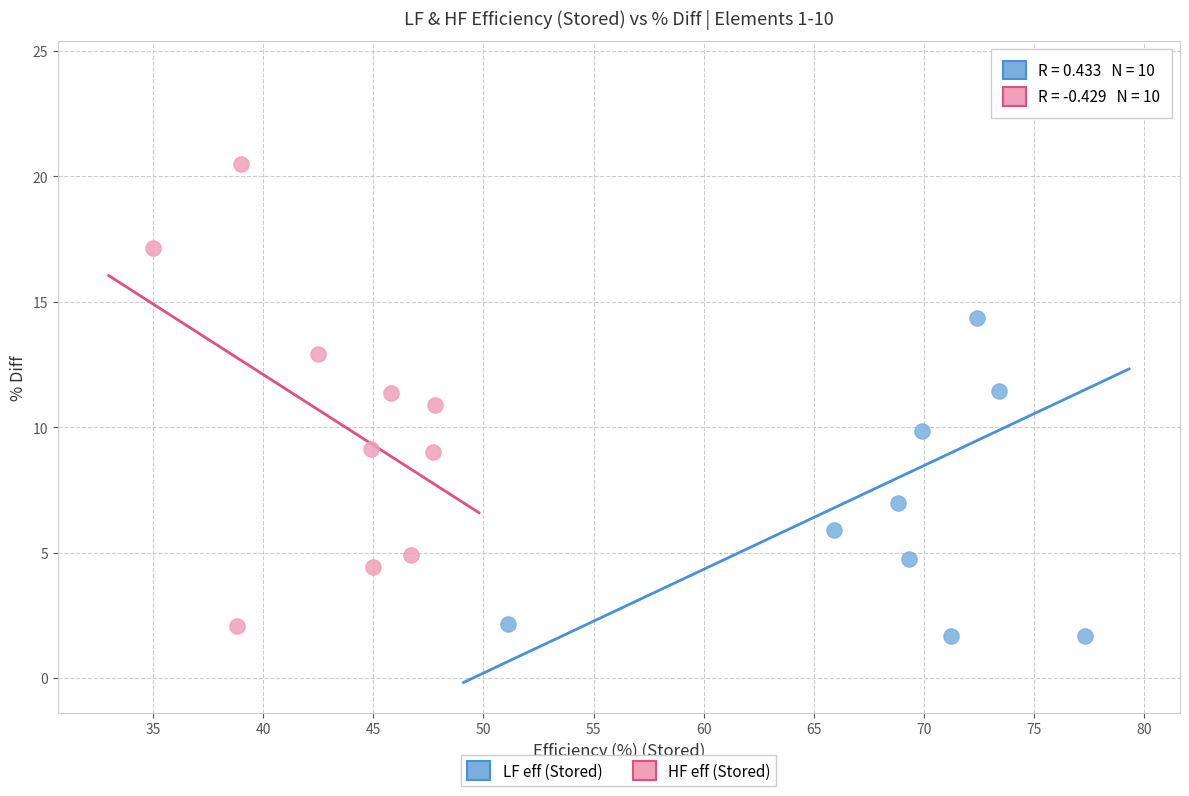

Which series reaches the maximum Y coordinate?

LF eff (Stored)